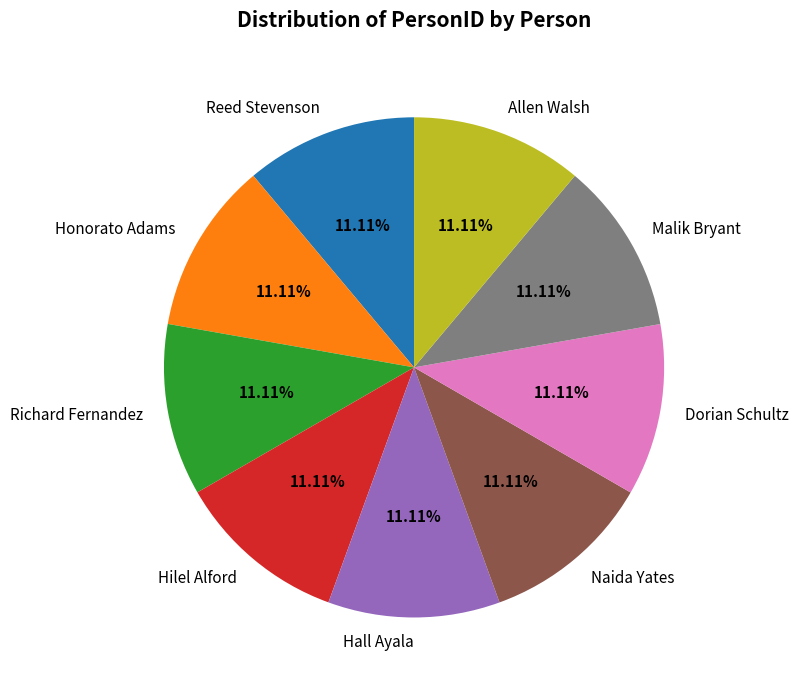

What percentage is the Reed Stevenson slice, to the nearest percent?

11%